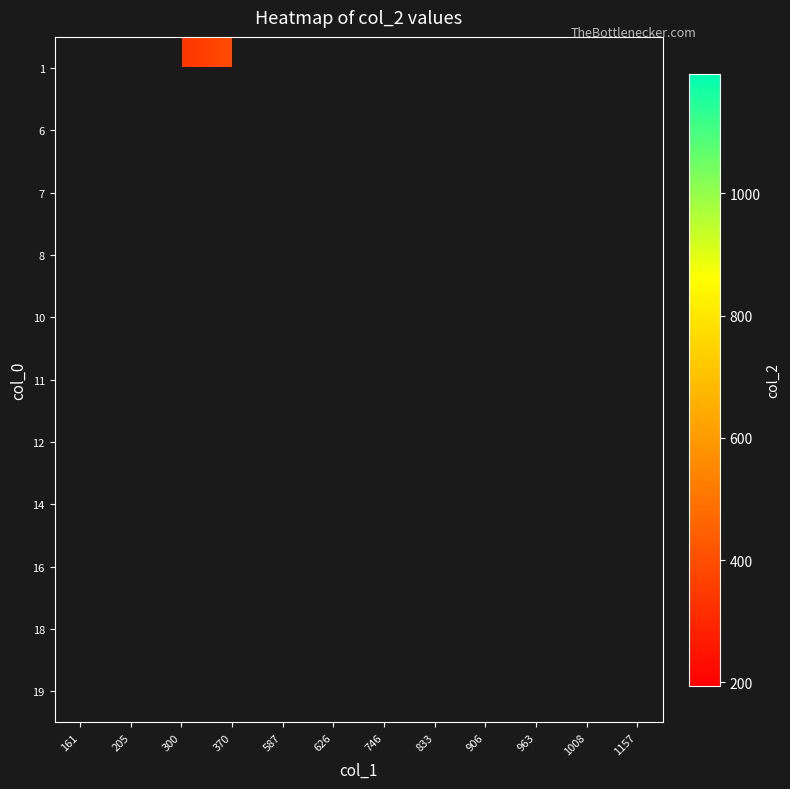

How many categories are shown in the chart?

12